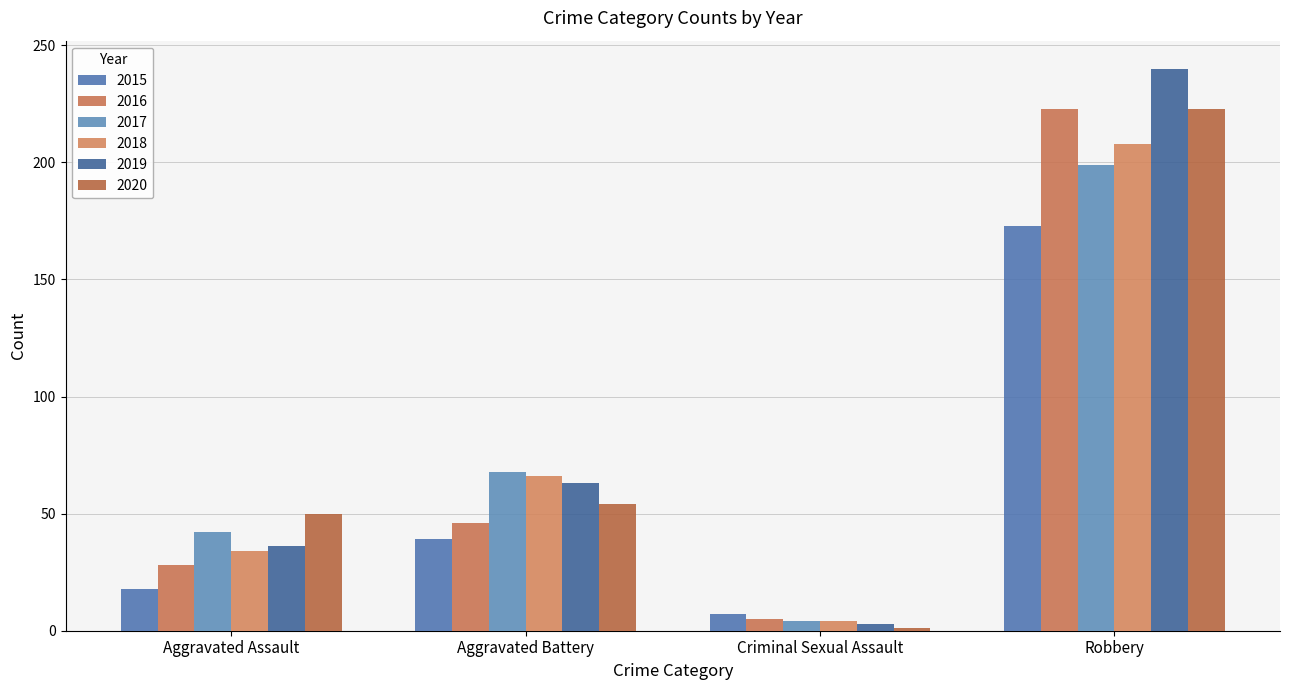

Which series has the widest spread of values?

2019